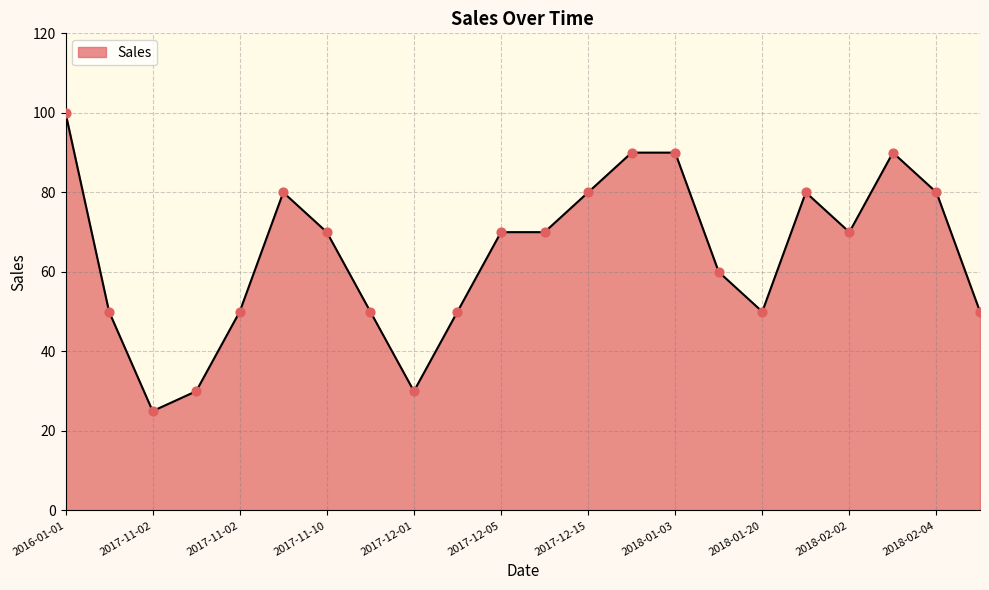

What is the greatest value displayed?

100